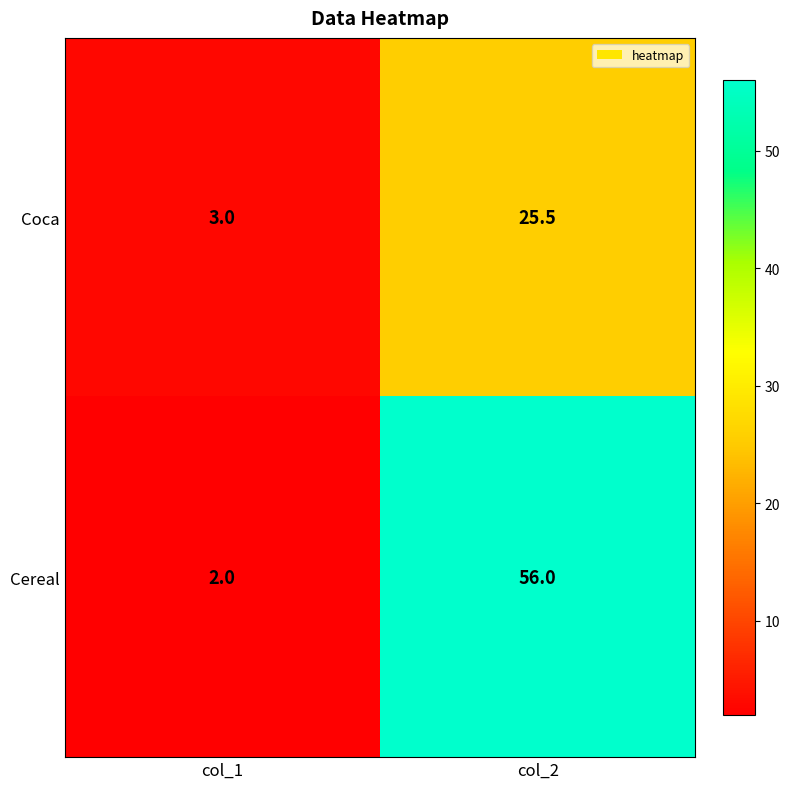

Which series has the largest total across all categories?

Cereal